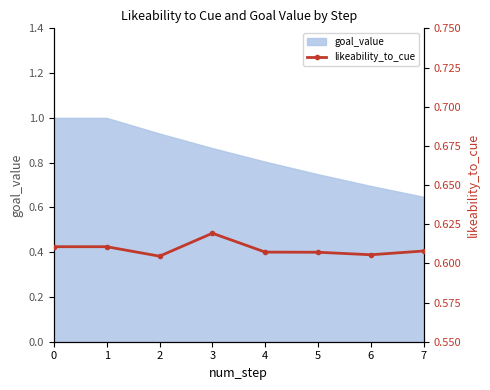

The goal_value series shows 1.0 at 1. True or false?

True